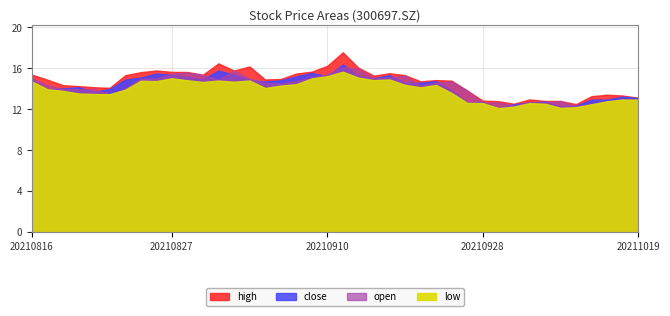

True or false: low and close cross at least once.

False